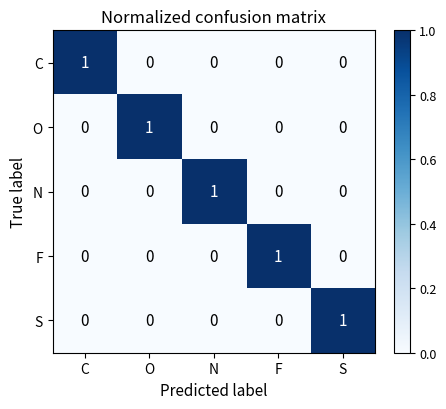

Reading left to right, list all the values displayed in this chart.

C: 1	0	0	0	0
O: 0	1	0	0	0
N: 0	0	1	0	0
F: 0	0	0	1	0
S: 0	0	0	0	1